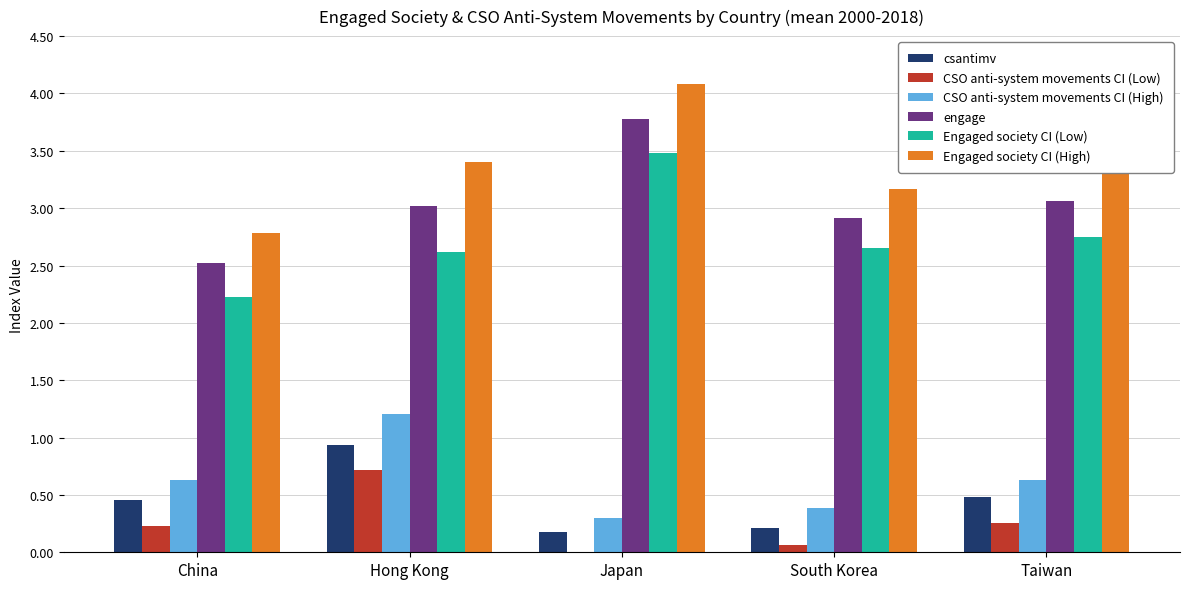

What is the maximum value shown in the chart?

4.1